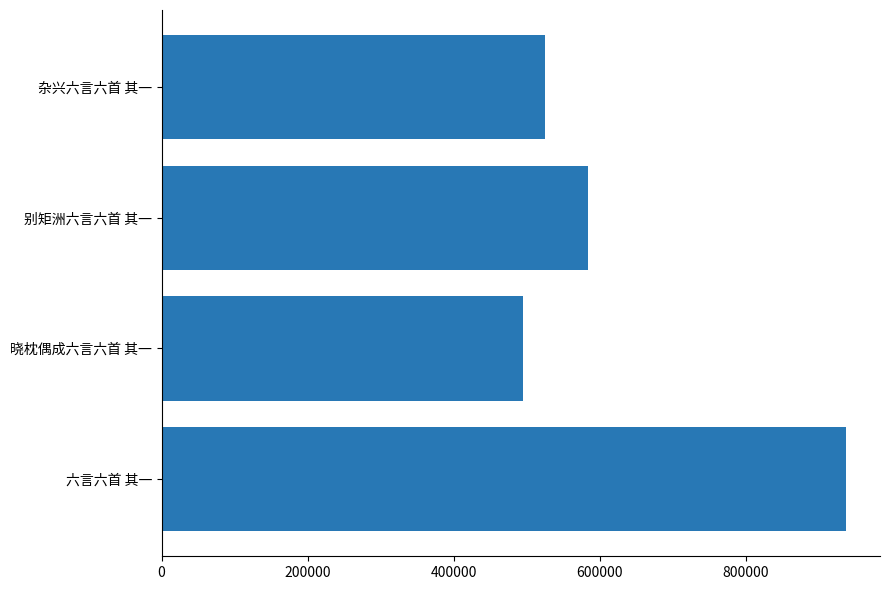

Where is the data nearest to the value 716023?

别矩洲六言六首 其一